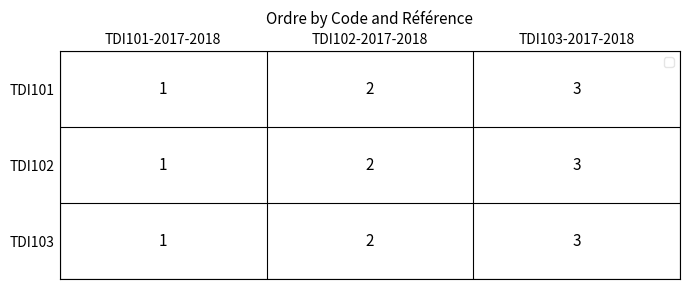

How many TDI102 values are between 1 and 3?

3